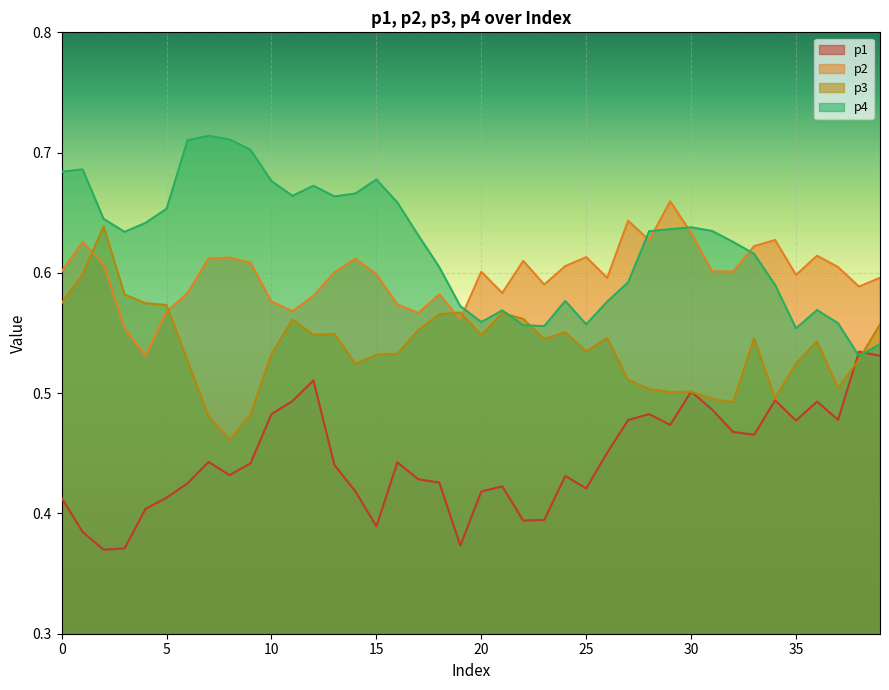

Count the number of data series in this chart.

4